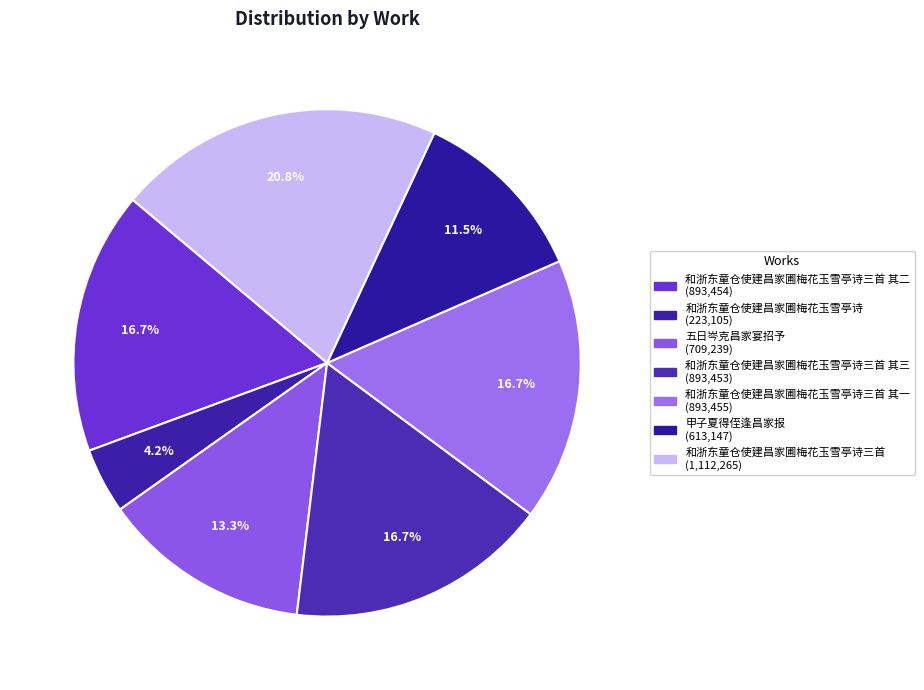

To the nearest percent, what is the difference between the largest and smallest slice percentages?

17%